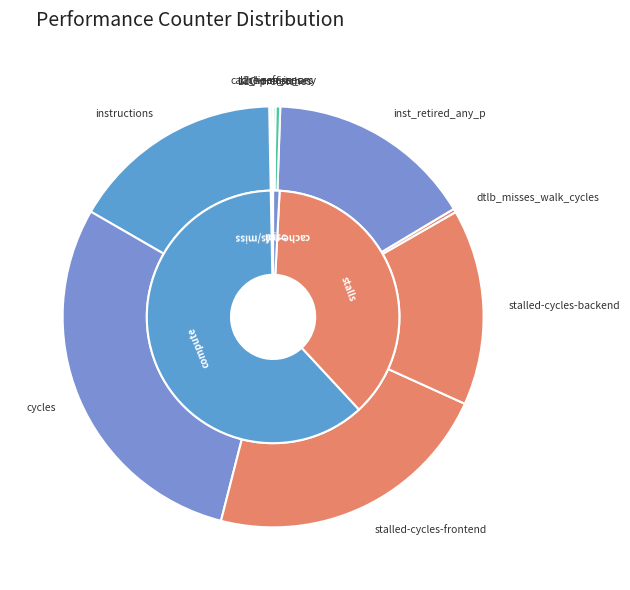

Is there a majority slice in this chart?

No